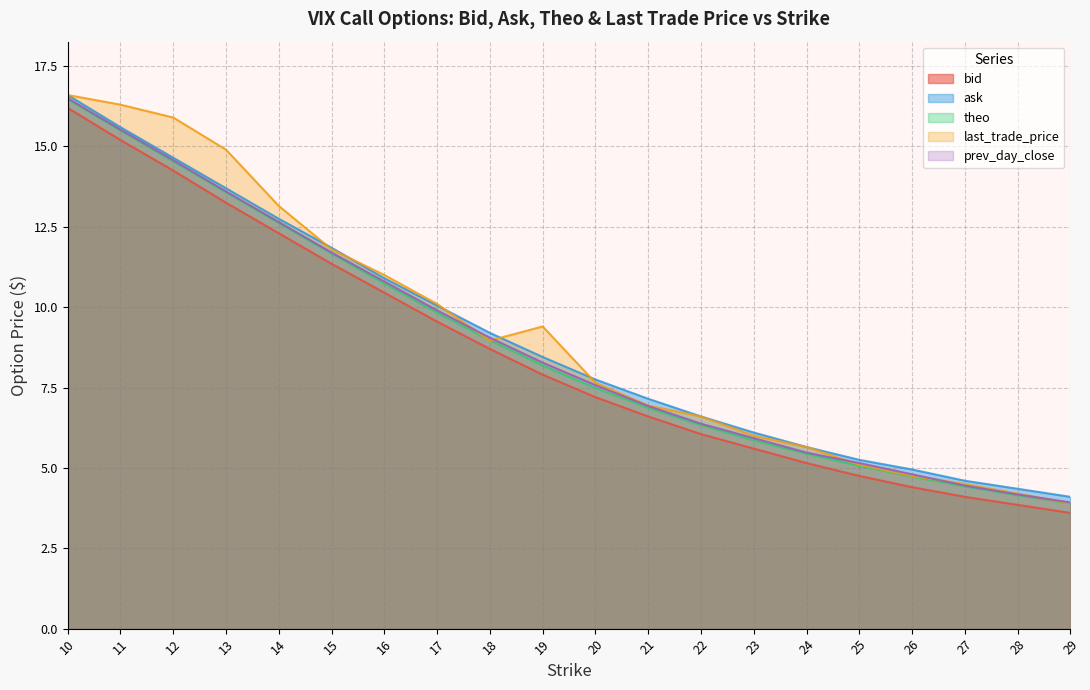

What is the smallest value displayed?

3.6